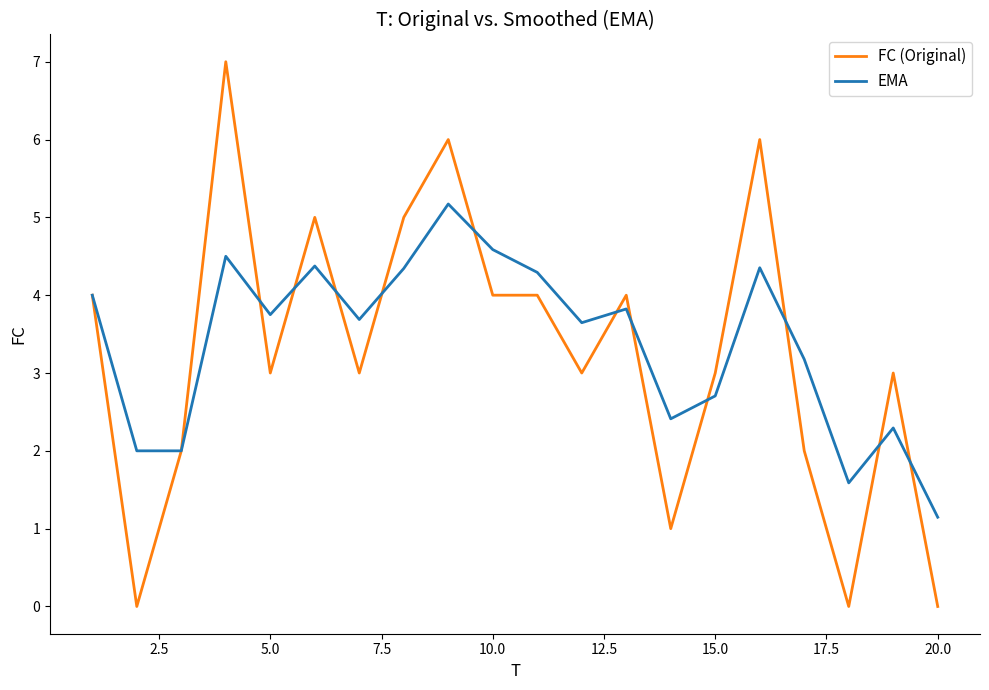

Is this an area chart (filled region under the line)?

No